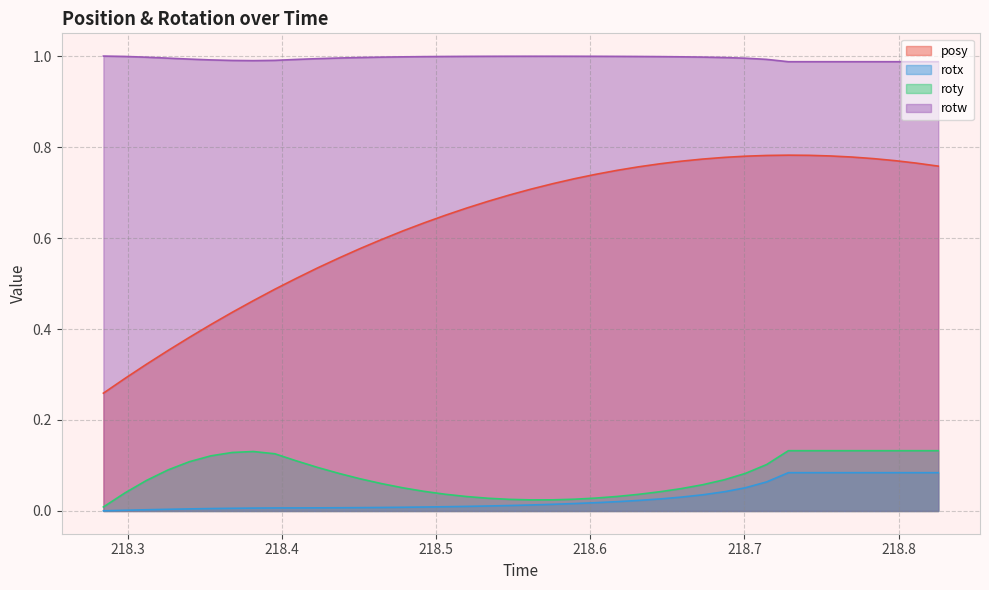

True or false: posy and rotx intersect in this chart.

False